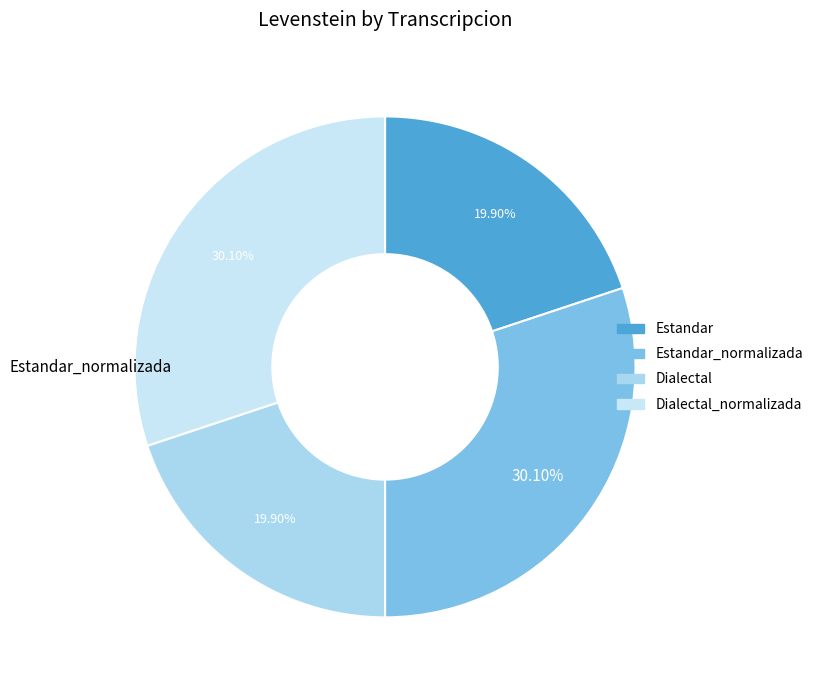

Rank the categories by value from lowest to highest.

Estandar, Dialectal, Estandar_normalizada, Dialectal_normalizada